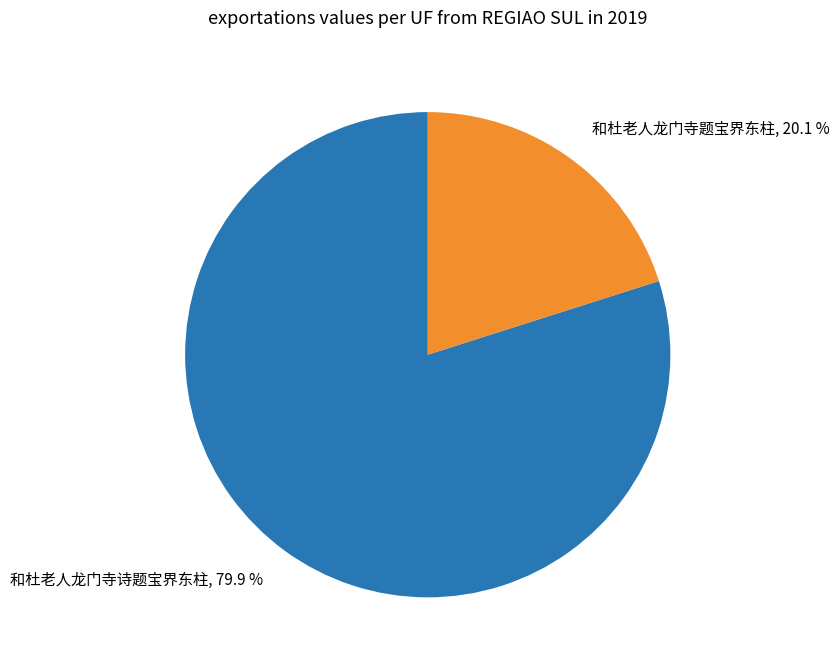

To the nearest percent, what percentage of the pie is 和杜老人龙门寺题宝界东柱?

20%